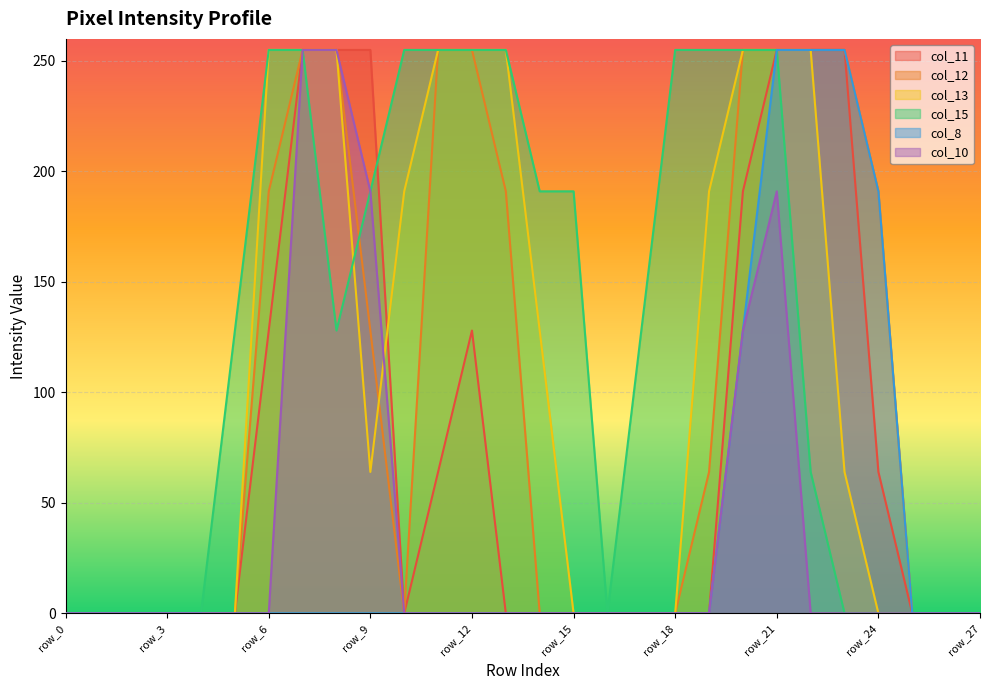

How many positive values does the col_12 series have?

13